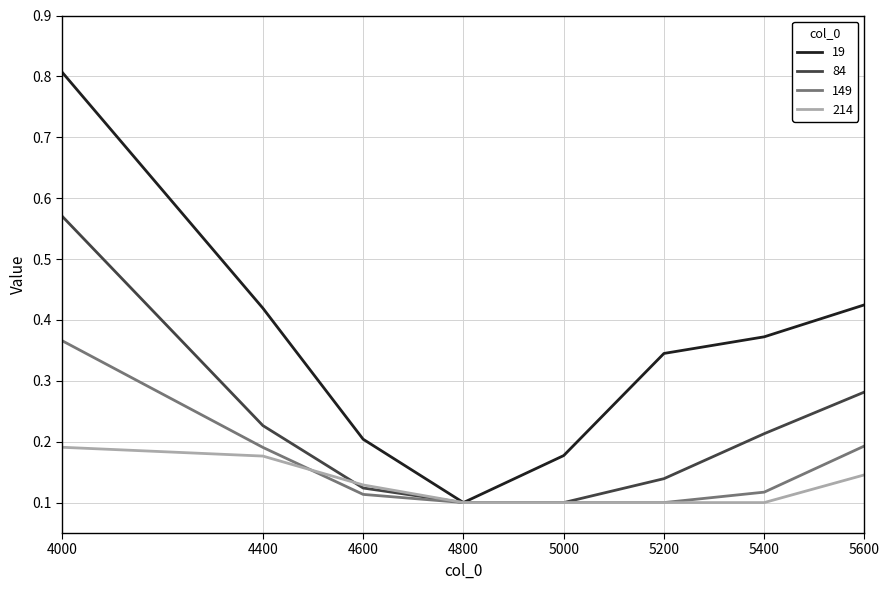

Is it true that 214 equals 0.0 at 5200?

False